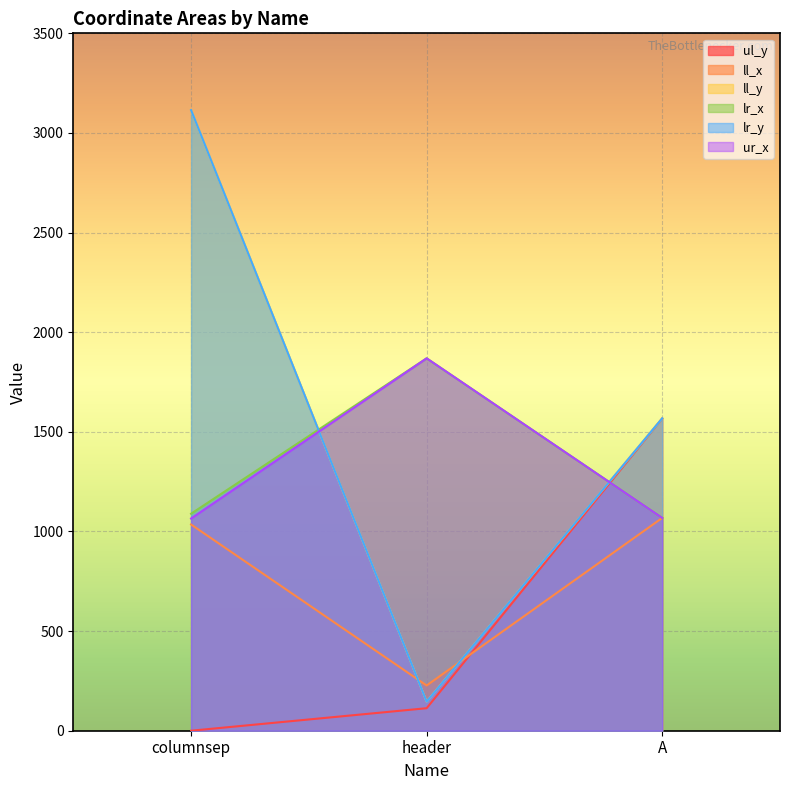

What is the sum of the ur_x values at columnsep and A?

2133